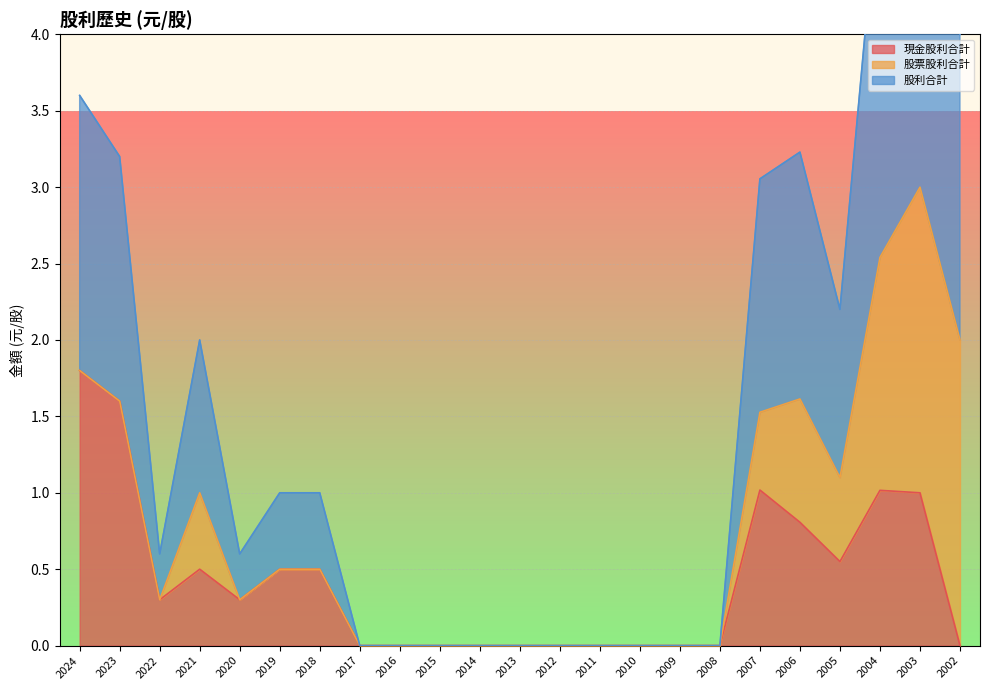

At which label does 現金股利合計 reach its peak?

2024